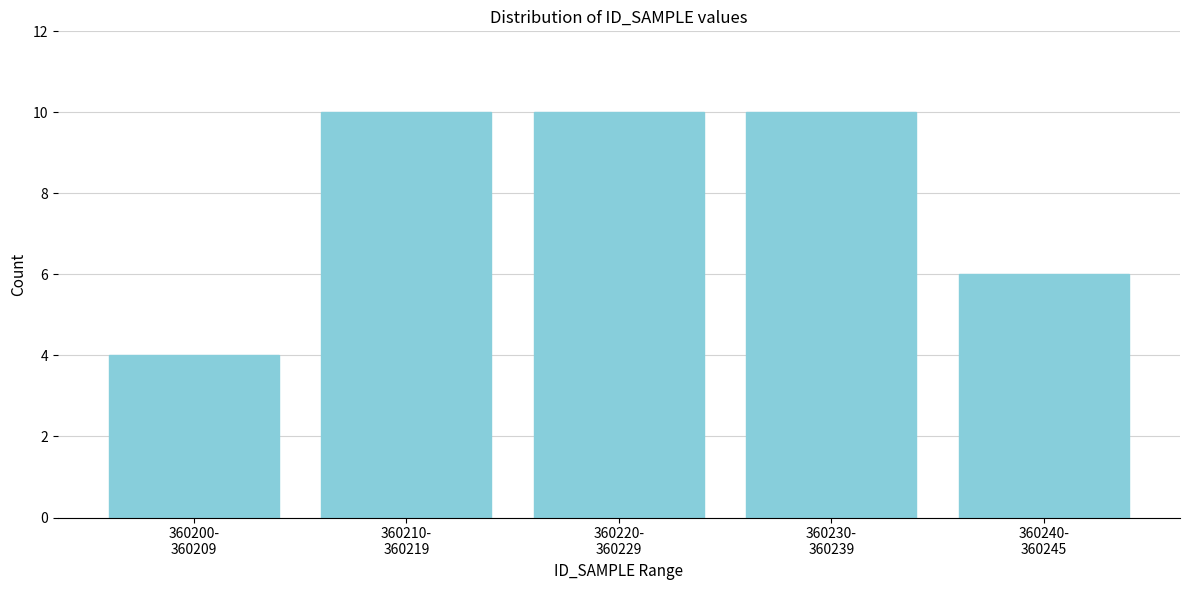

Reading right to left, transcribe all the data shown in this chart.

6	10	10	10	4